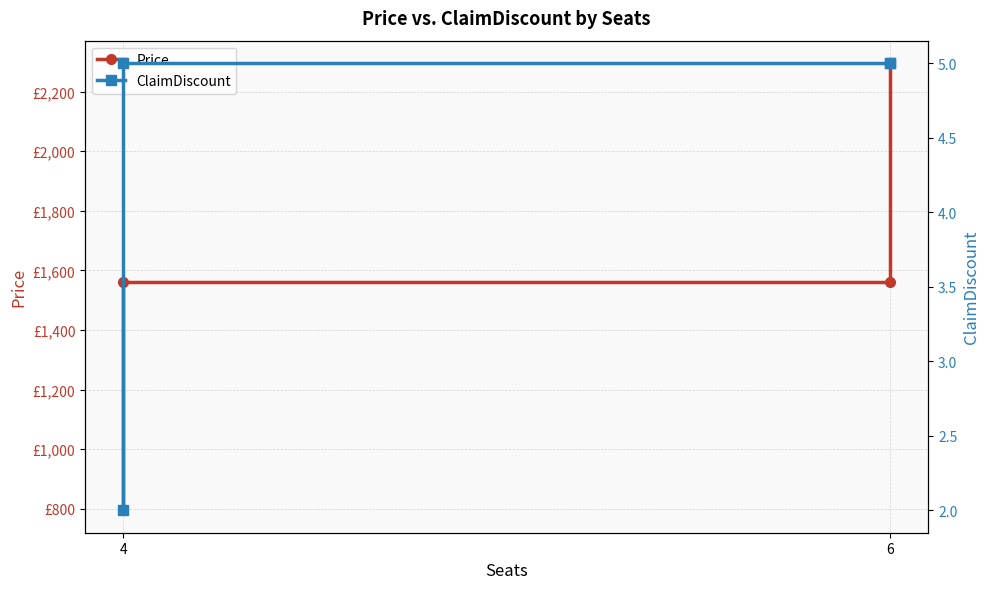

What is the value of the Price point at the 4th from the left?

2296